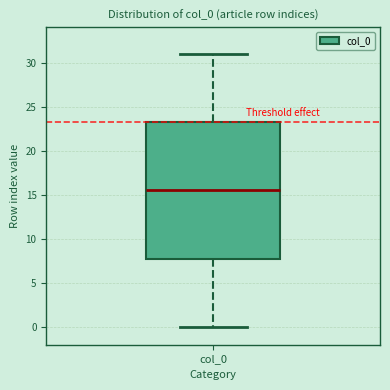

Where does the median line of the box for col_0 sit on the y-axis? The values are not printed on the chart, so give them approximately, as read against the axis.

15.5